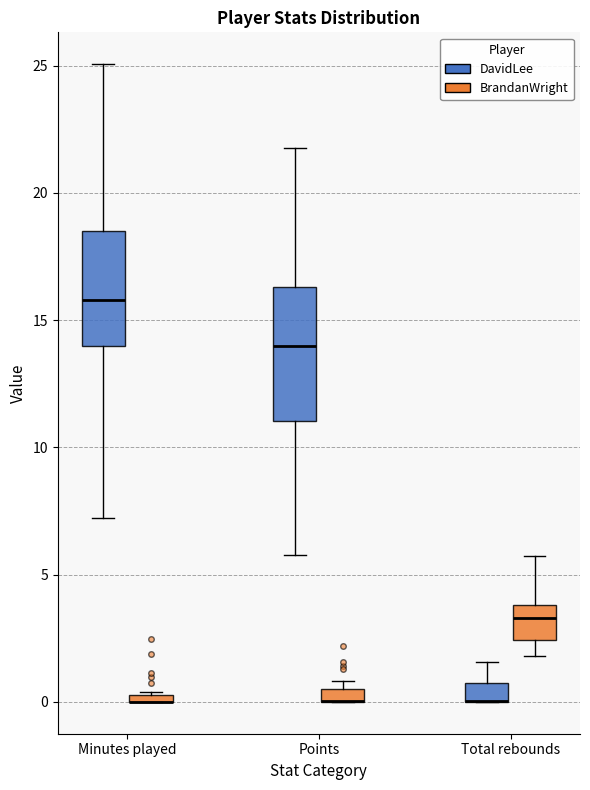

Where is the lower edge of the box for Total rebounds (DavidLee) on the y-axis? The values are not printed on the chart, so give them approximately, as read against the axis.

0.0